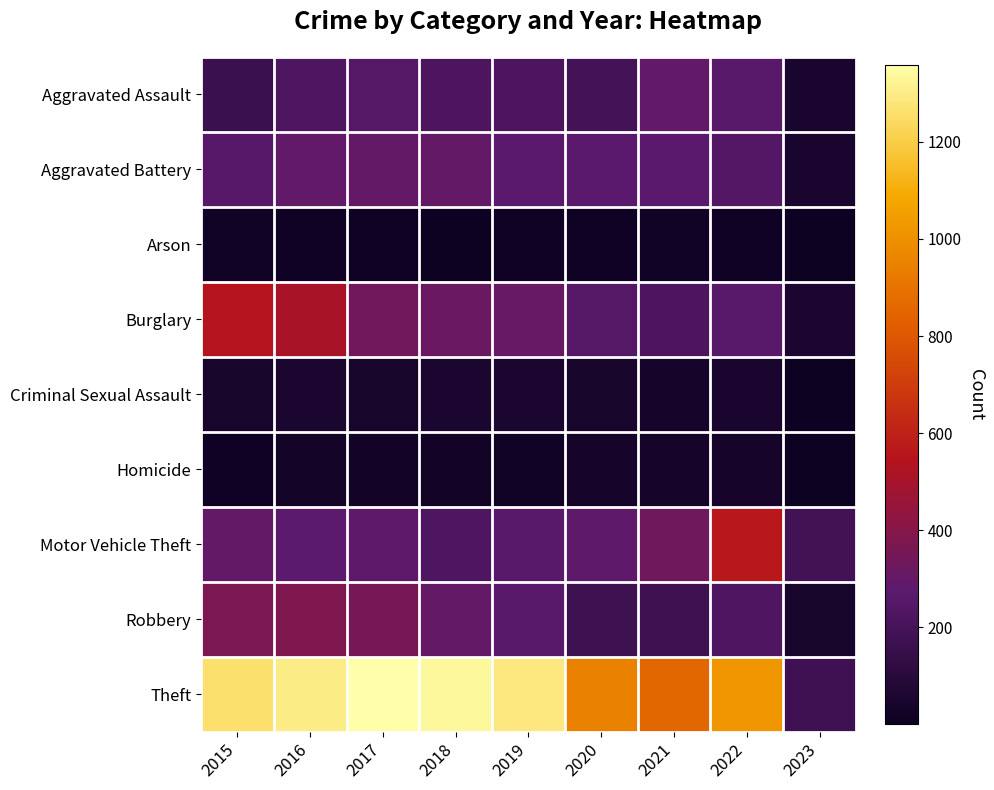

What is the minimum value shown in the chart?

1